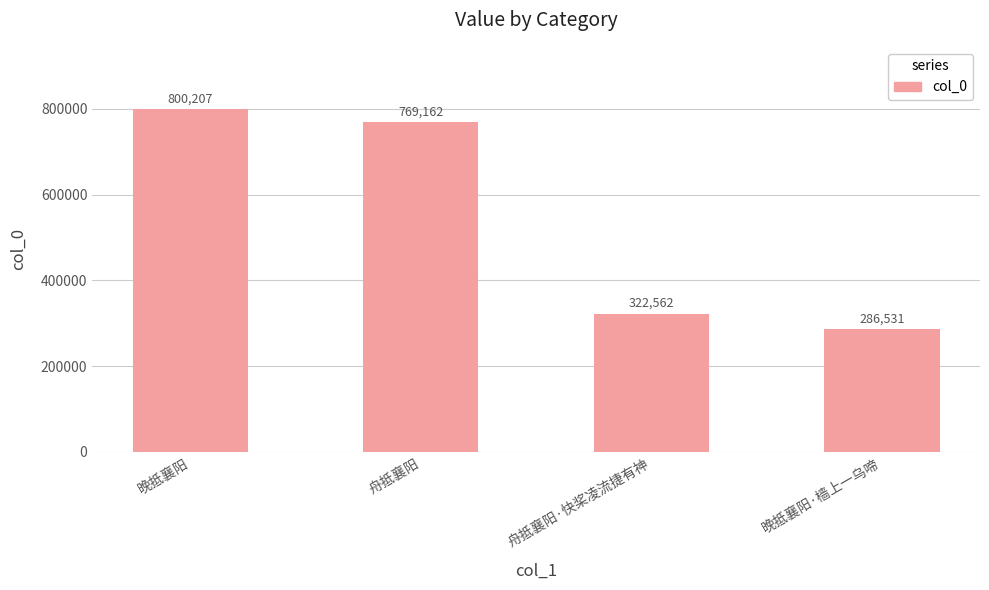

What is the difference between the maximum and minimum values?

513676